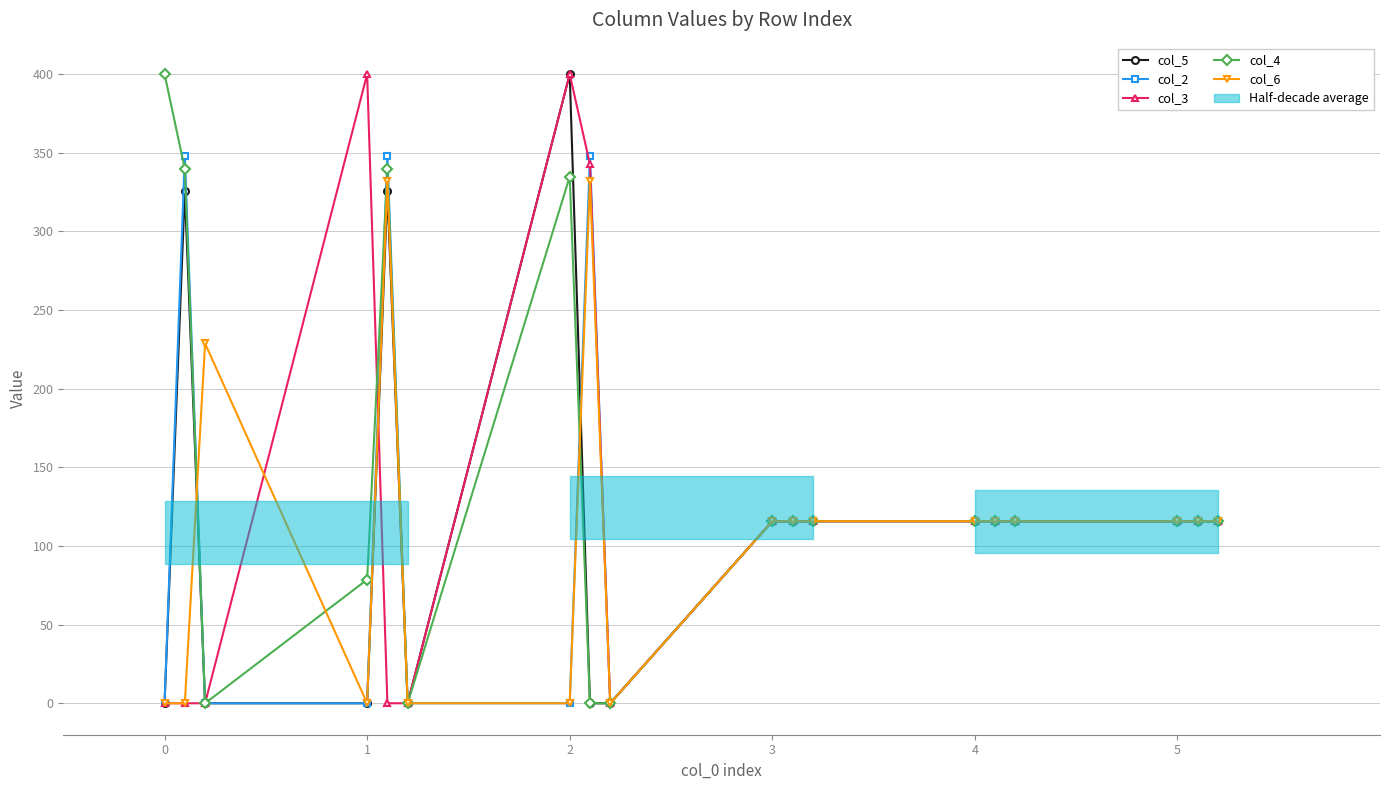

Which series ends up on top after the final intersection of col_3 and col_6?

col_6